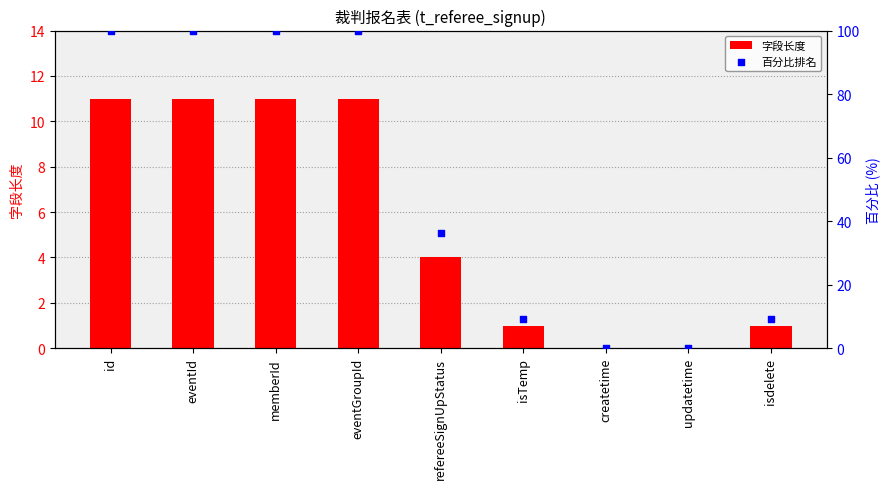

At which category is the sum across all series the highest?

id